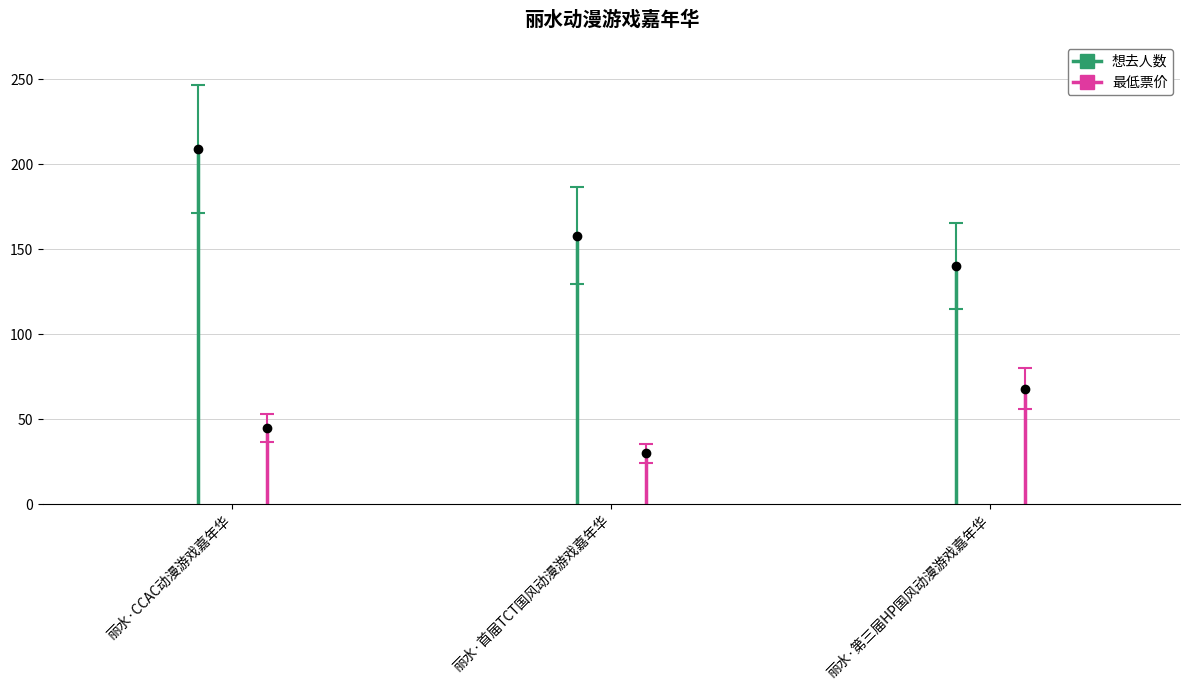

What is the difference between the 想去人数 values at 丽水·CCAC动漫游戏嘉年华 and 丽水·第三届HP国风动漫游戏嘉年华?

69.0